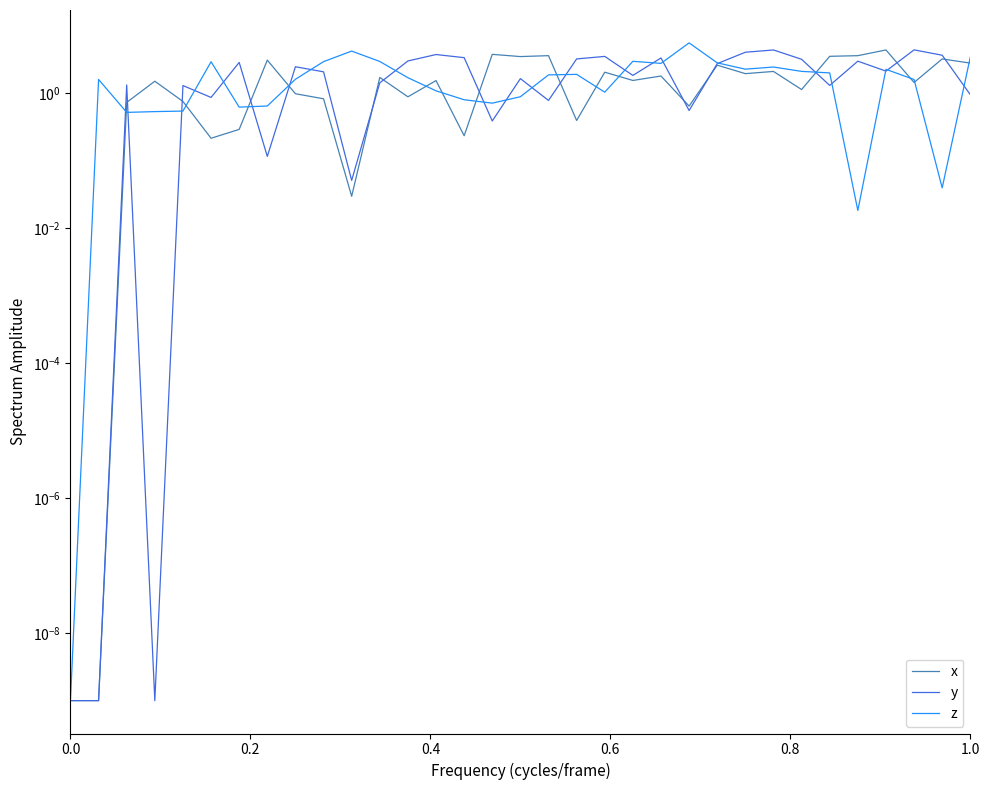

What is the highest value of the x series?

4.4